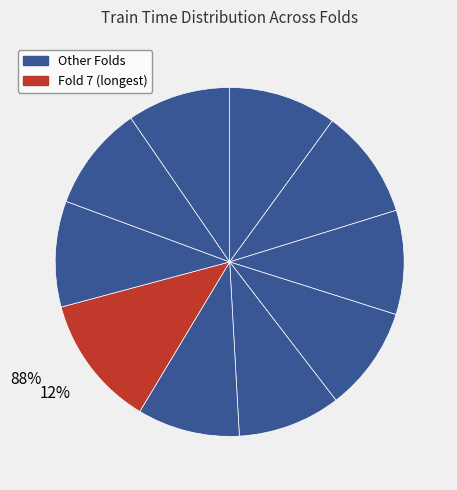

What percentage is NOT represented by Fold 1?

90.0%